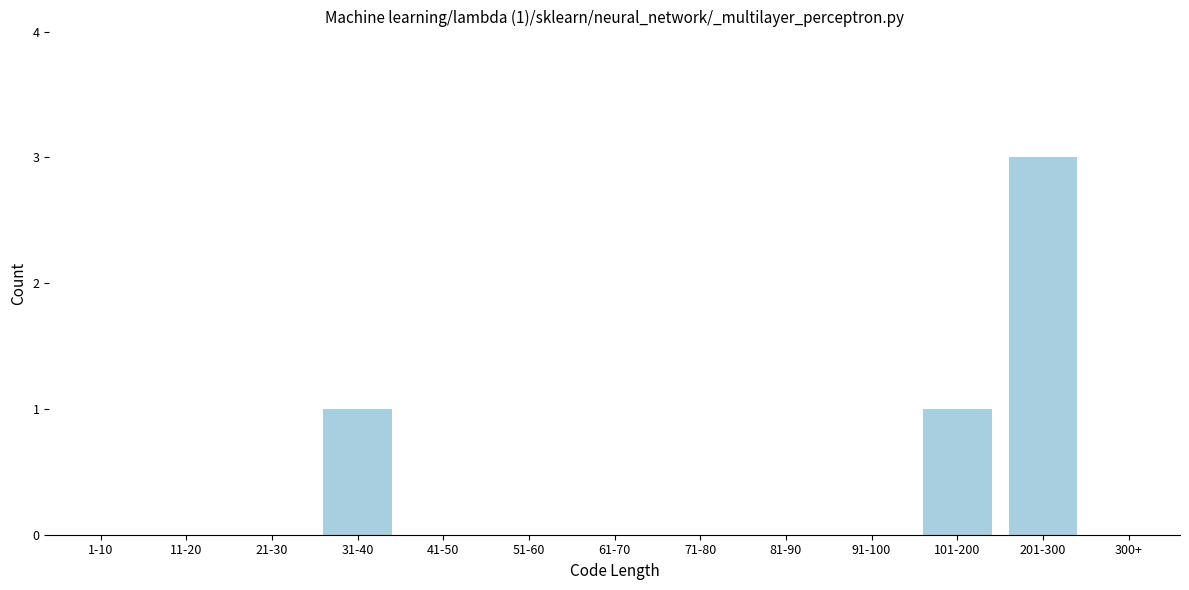

Reading left to right, list all the values displayed in this chart.

1-10=0	11-20=0	21-30=0	31-40=1	41-50=0	51-60=0	61-70=0	71-80=0	81-90=0	91-100=0	101-200=1	201-300=3	300+=0